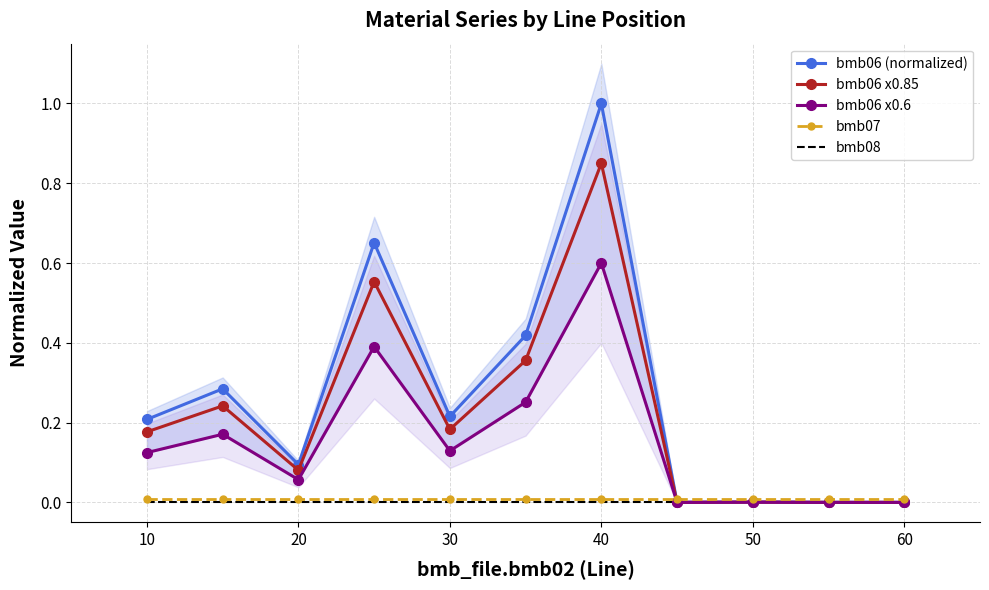

The value of bmb06 (normalized) at 10 is 0.2. True or false?

True